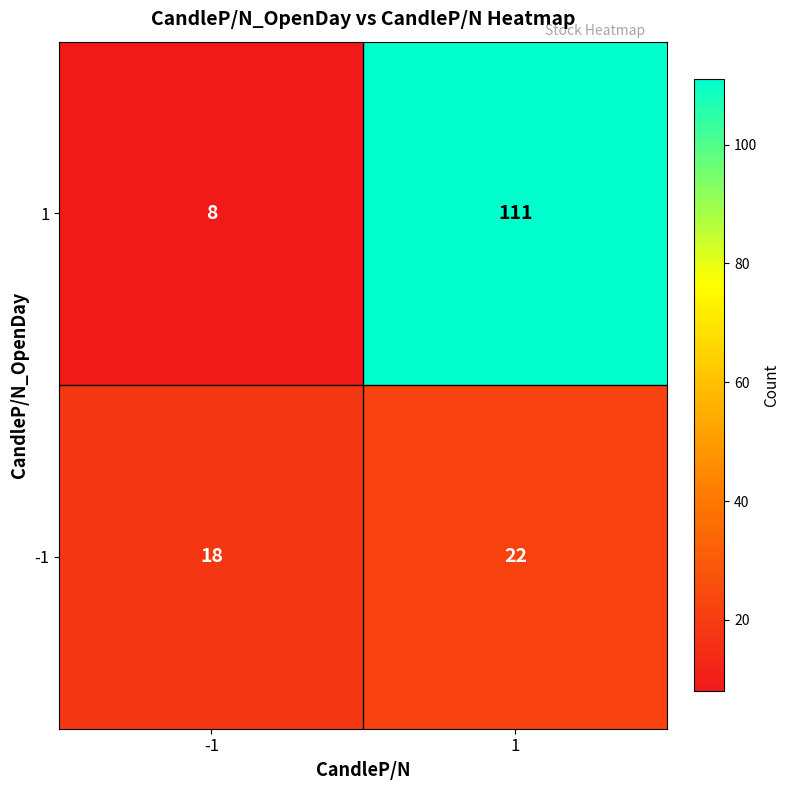

Which label corresponds to the largest value in the chart?

1